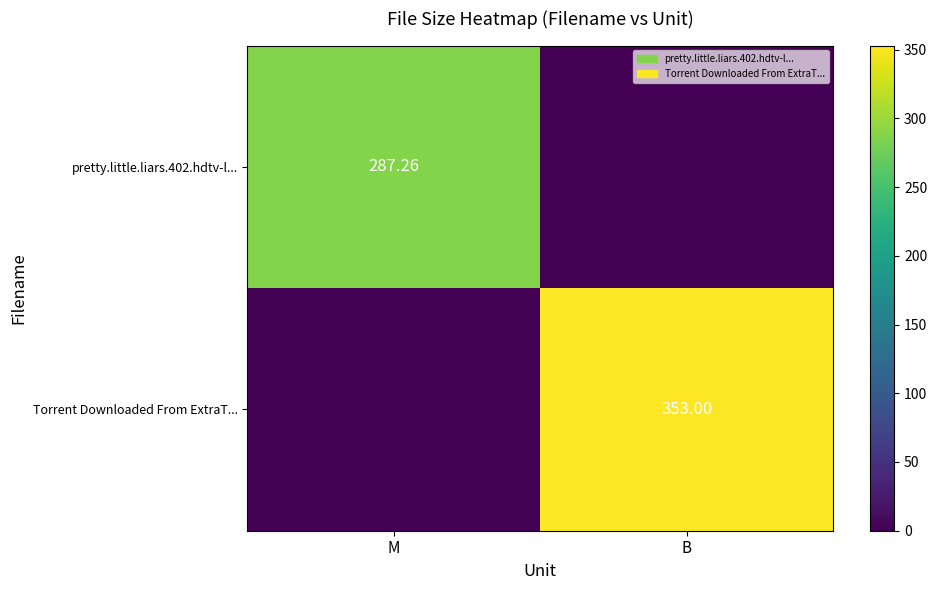

Between B and M, which is larger?

M